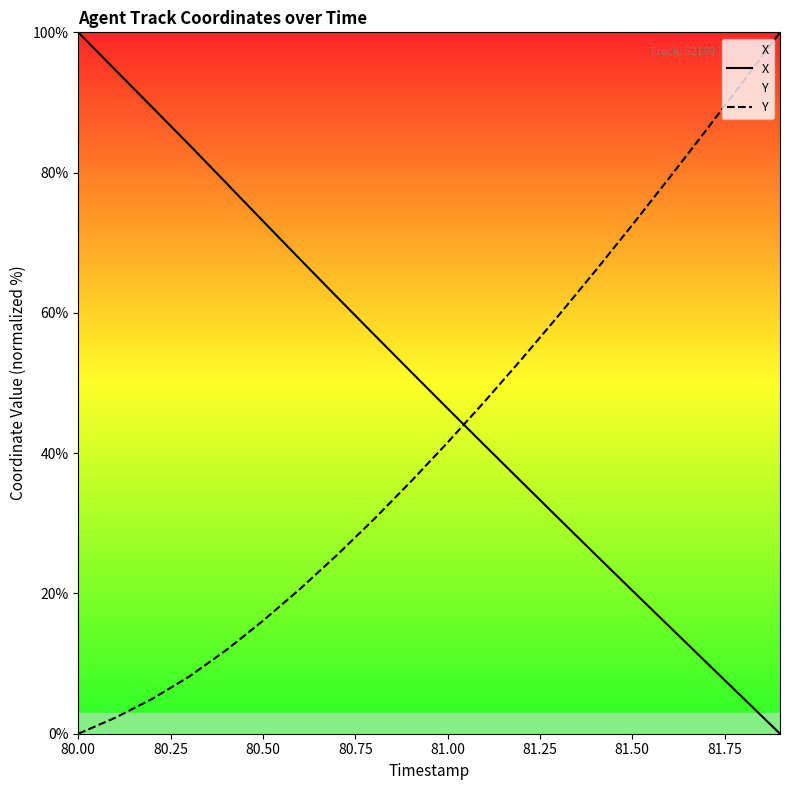

What is the spread (max minus min) of values at 81.50?

52.1